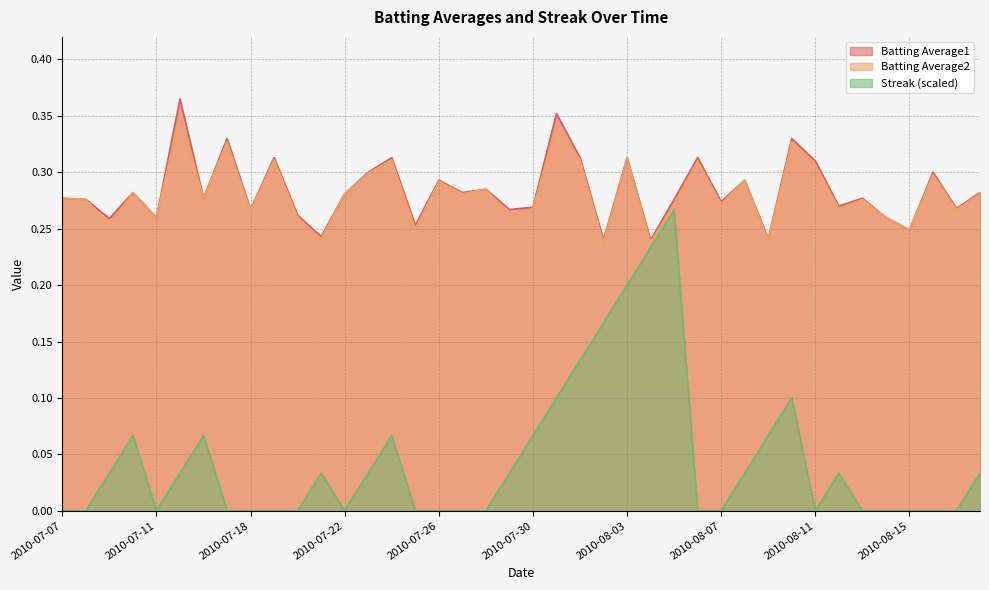

True or false: Streak has a value of -0.1 at 2010-08-13.

False